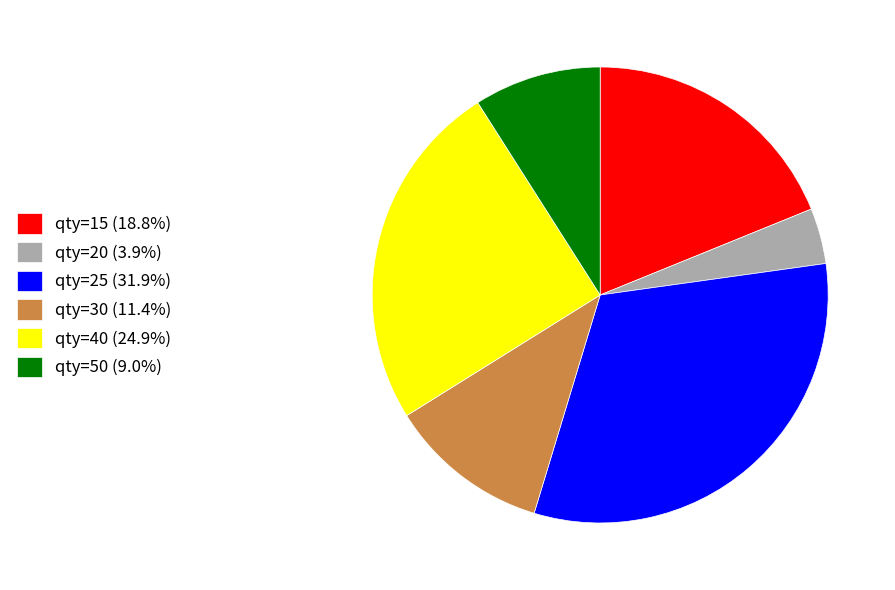

Count the number of slices in the pie.

6